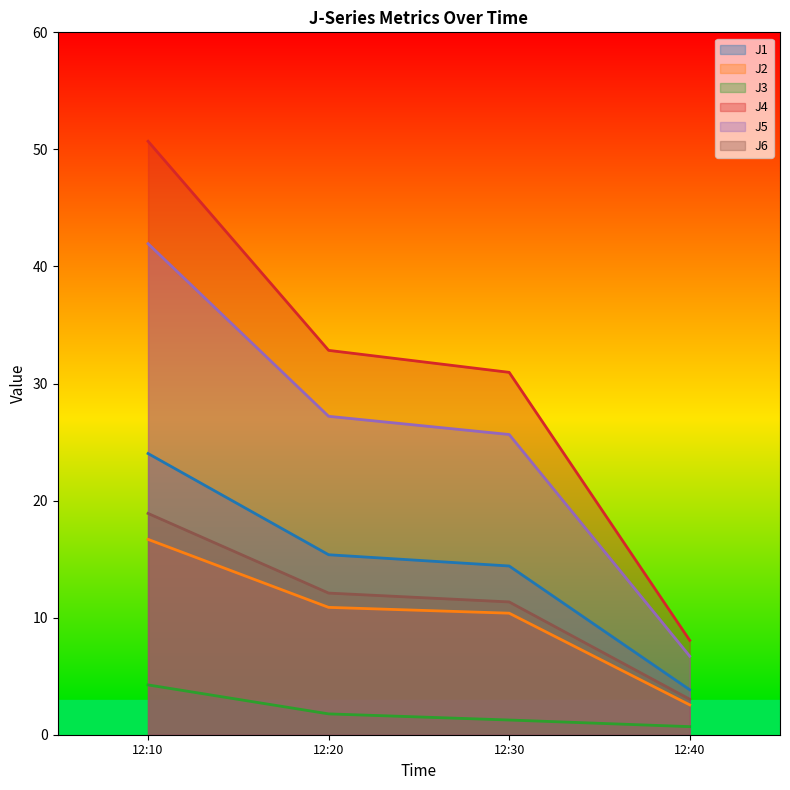

Count the number of categories in the chart.

4